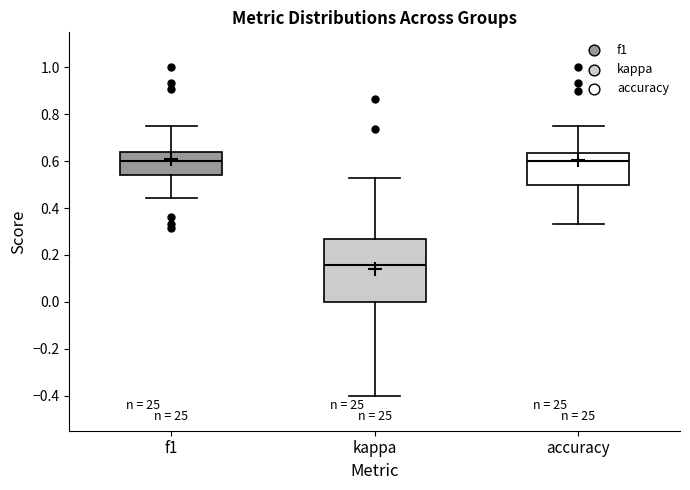

Which box's median line is the lowest?

kappa